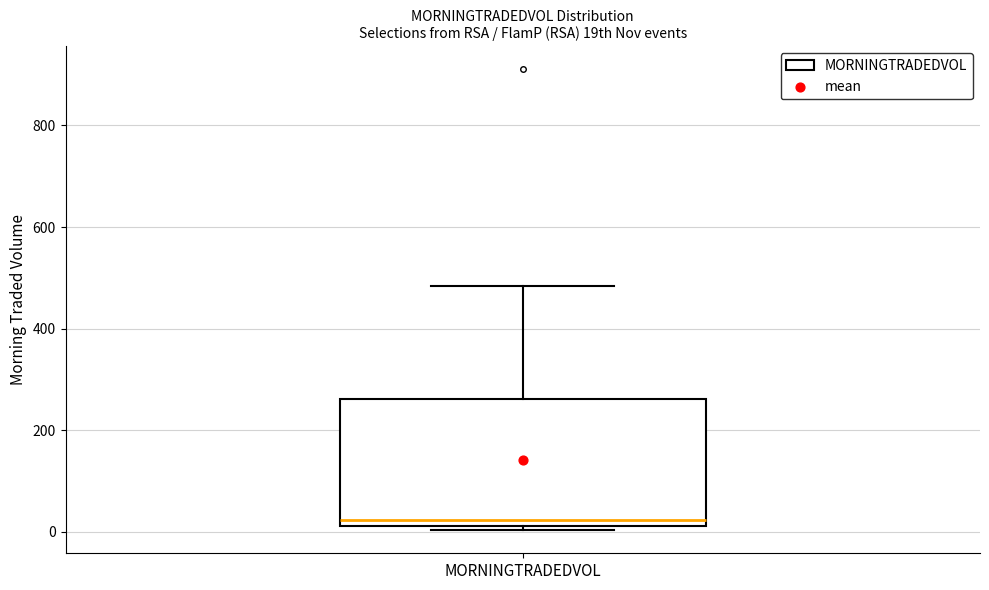

Where is the lower edge of the box for MORNINGTRADEDVOL on the y-axis? The values are not printed on the chart, so give them approximately, as read against the axis.

20